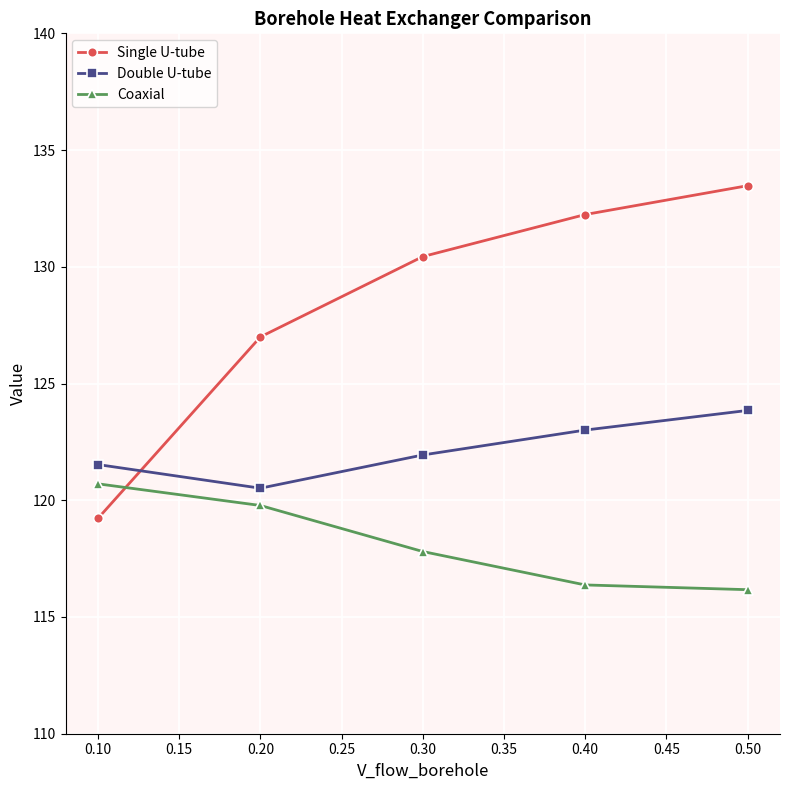

What are all the series names shown in the legend?

Single U-tube, Double U-tube, Coaxial